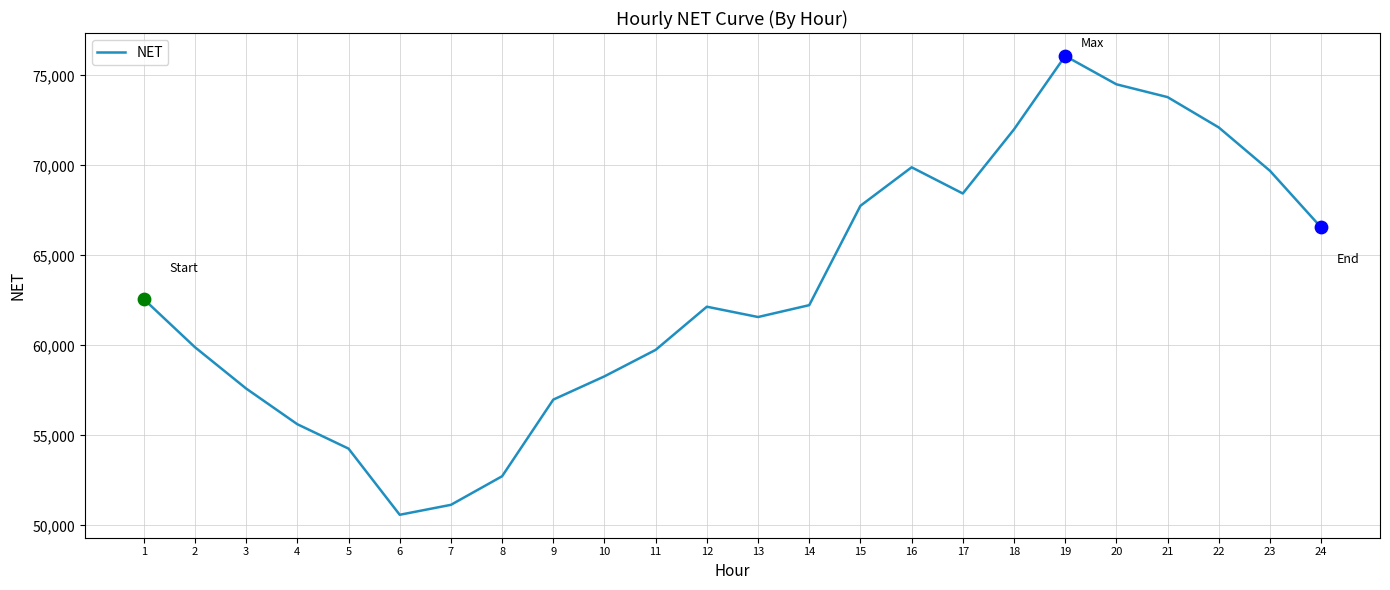

Between 13 and 15, which is larger?

15